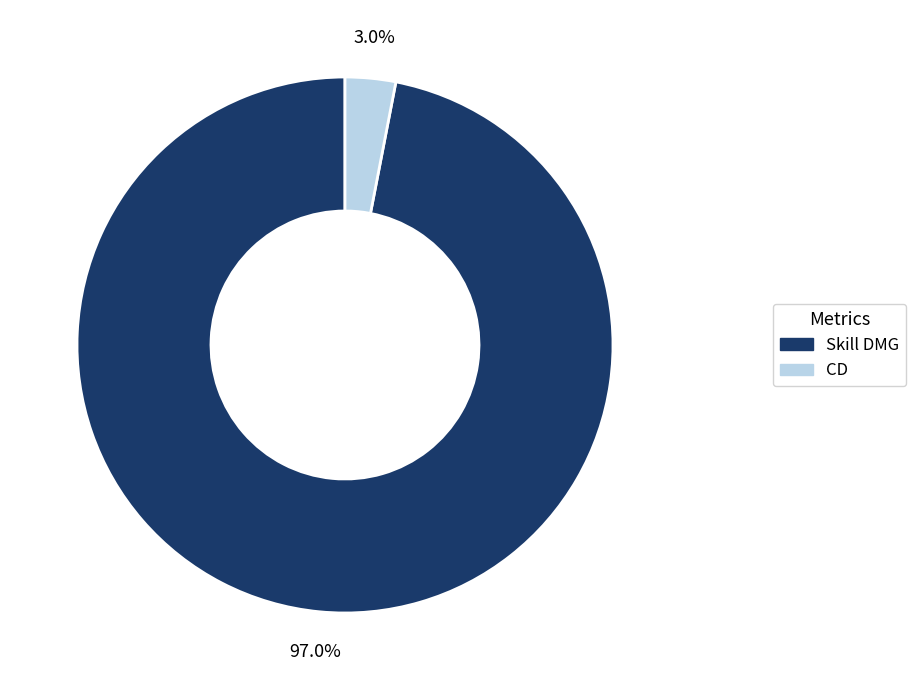

Which has a higher value, CD or Skill DMG?

Skill DMG